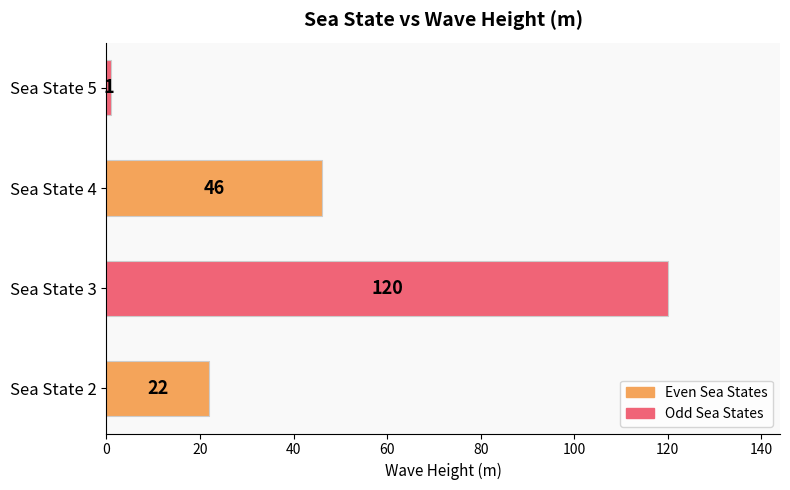

The value at Sea State 4 is 70. True or false?

False